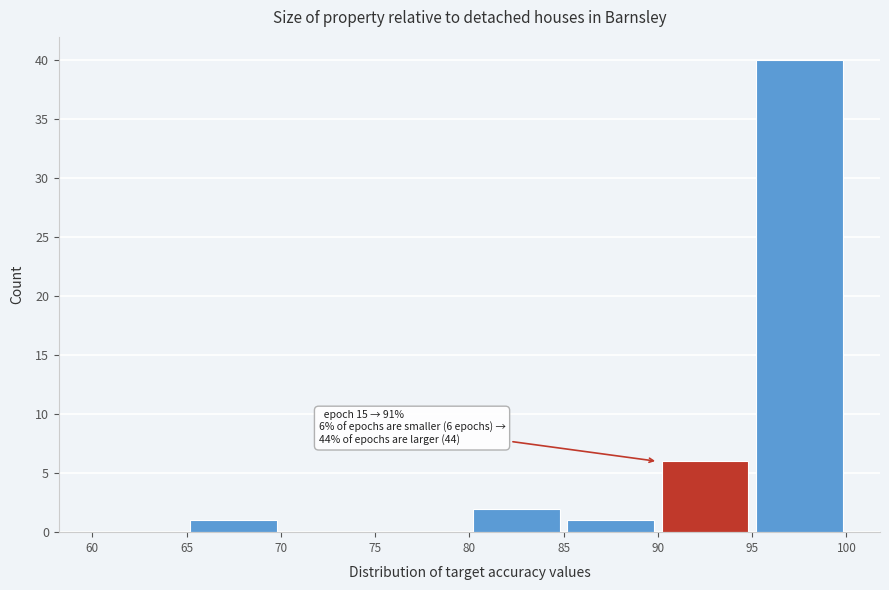

Which range on the x-axis has the tallest bar?

95 to 100